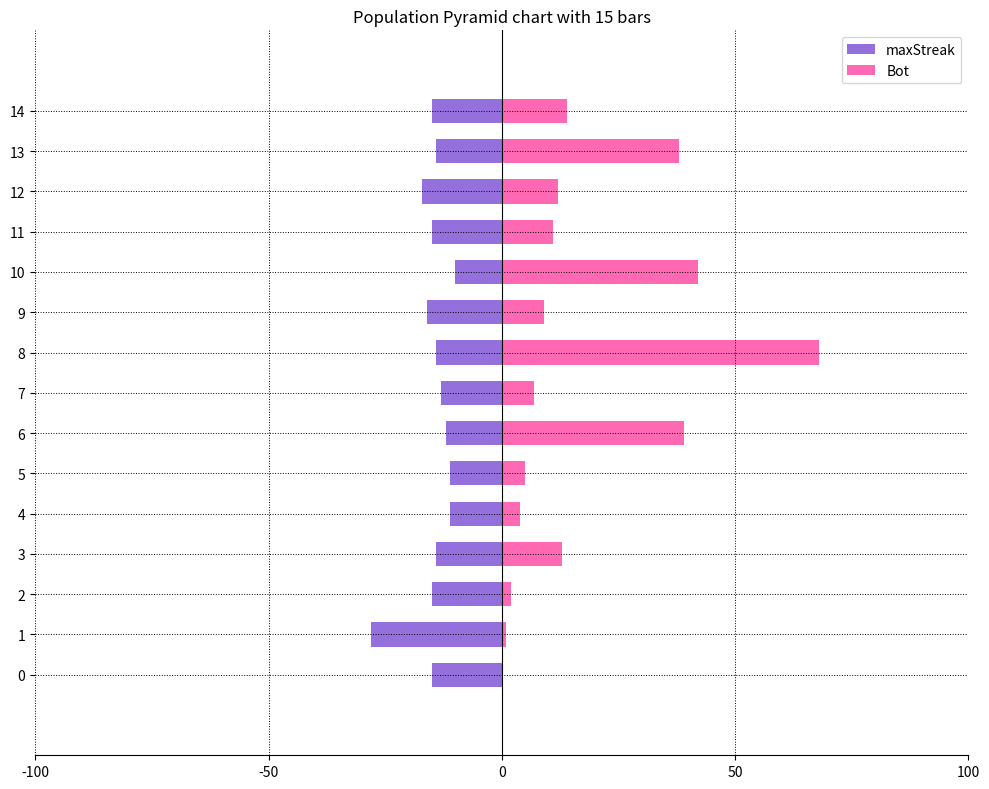

How many bars are there in each group?

2